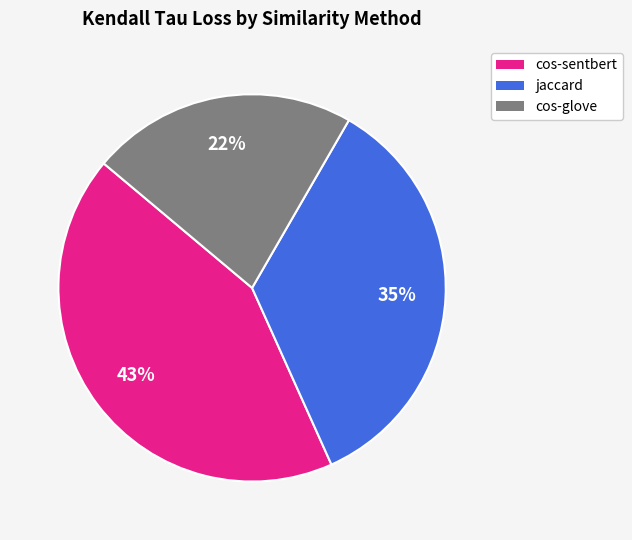

To the nearest percent, what is the difference between the largest and smallest slice percentages?

21%